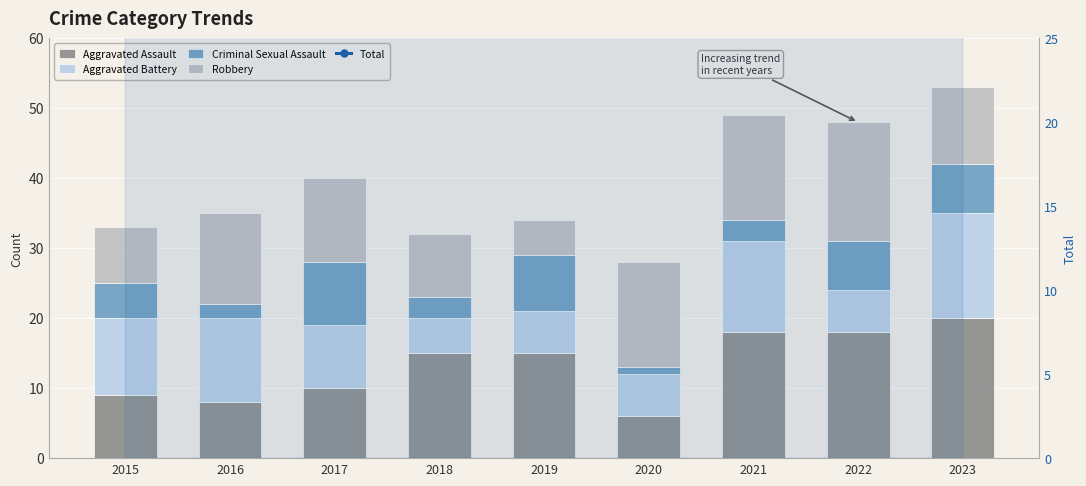

Does the chart contain any negative values?

No